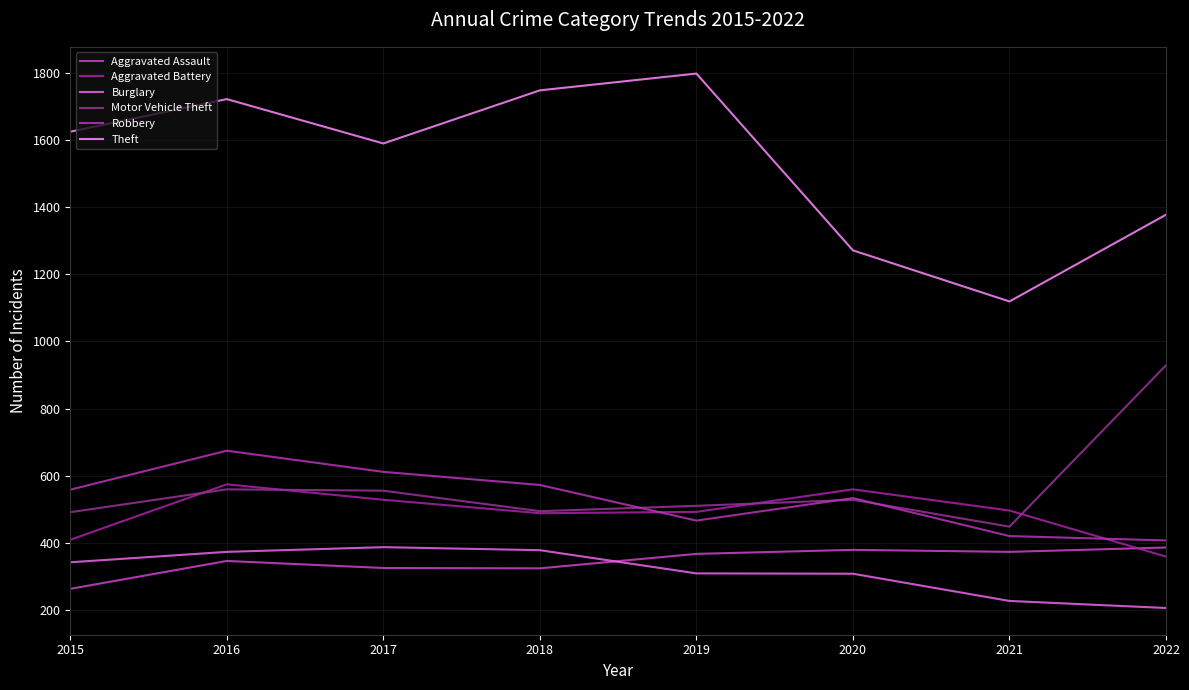

At which label is Burglary closest to 297?

2020